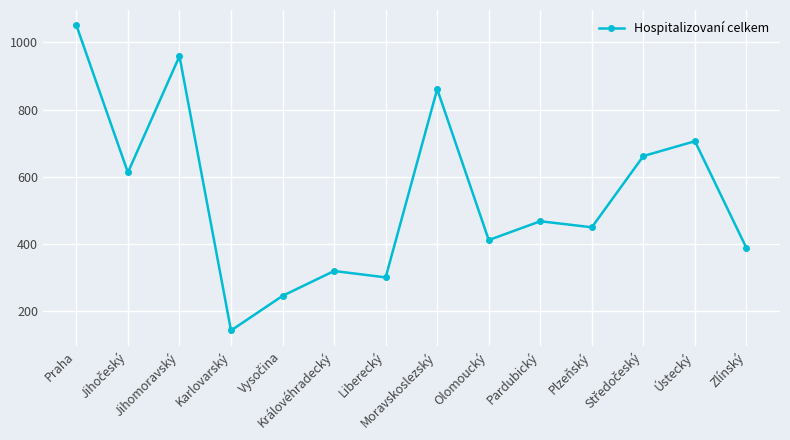

True or false: there are more than 2 points higher than both neighbors.

True